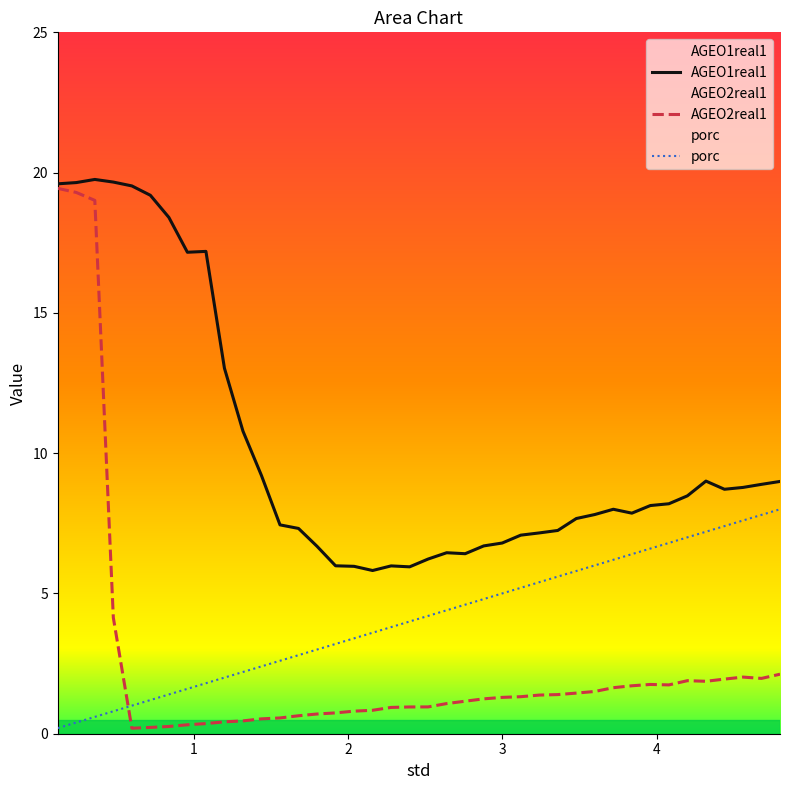

How many data points in AGEO2real1 are less than 1?

17